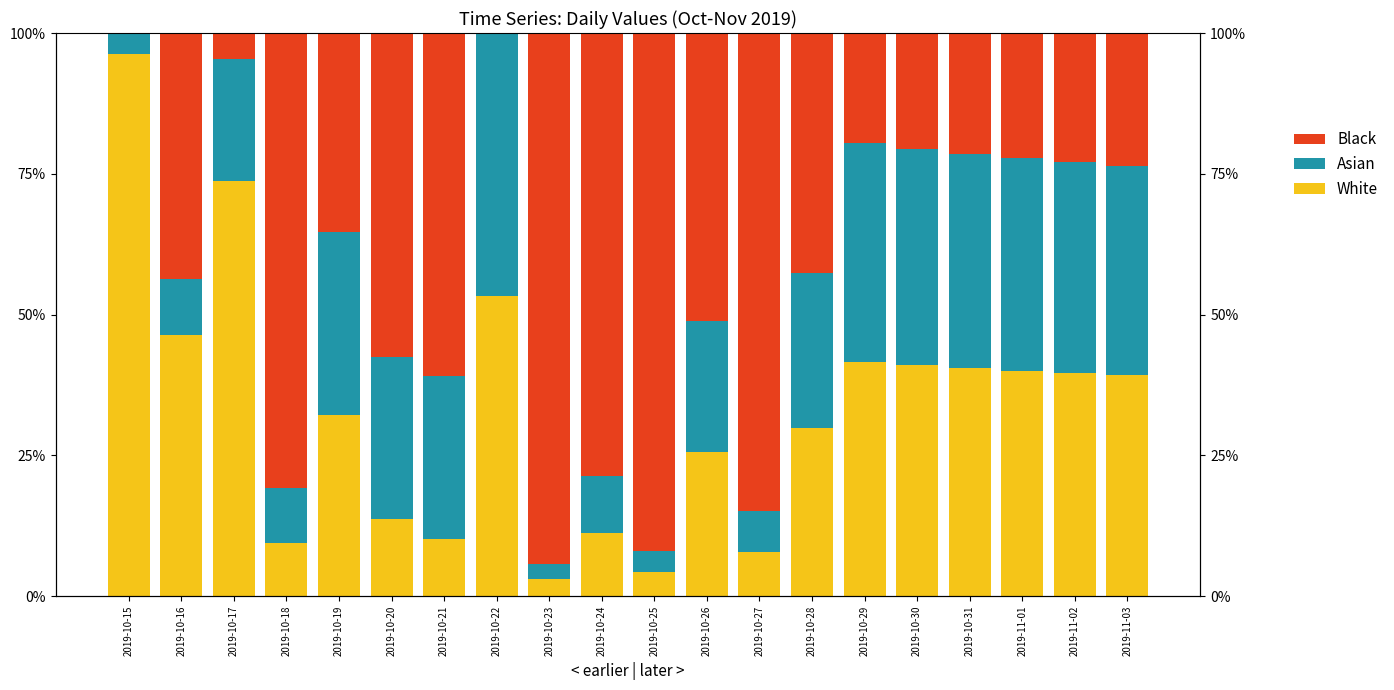

Rank the series by their average value, from highest to lowest.

Black, White, Asian